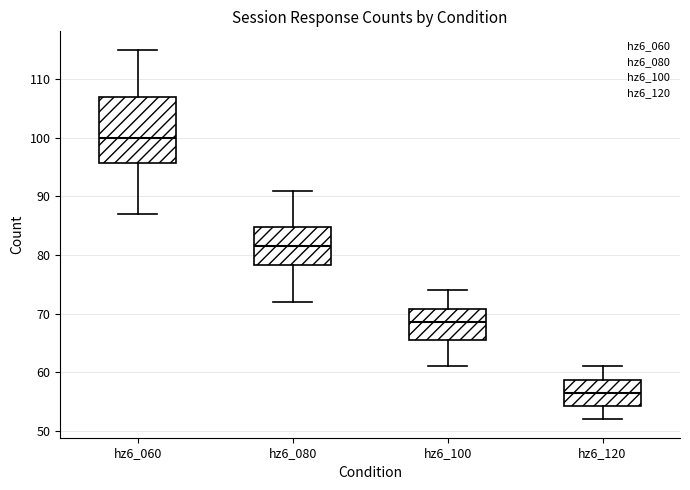

Which box is the tallest, from its lower edge to its upper edge?

hz6_060